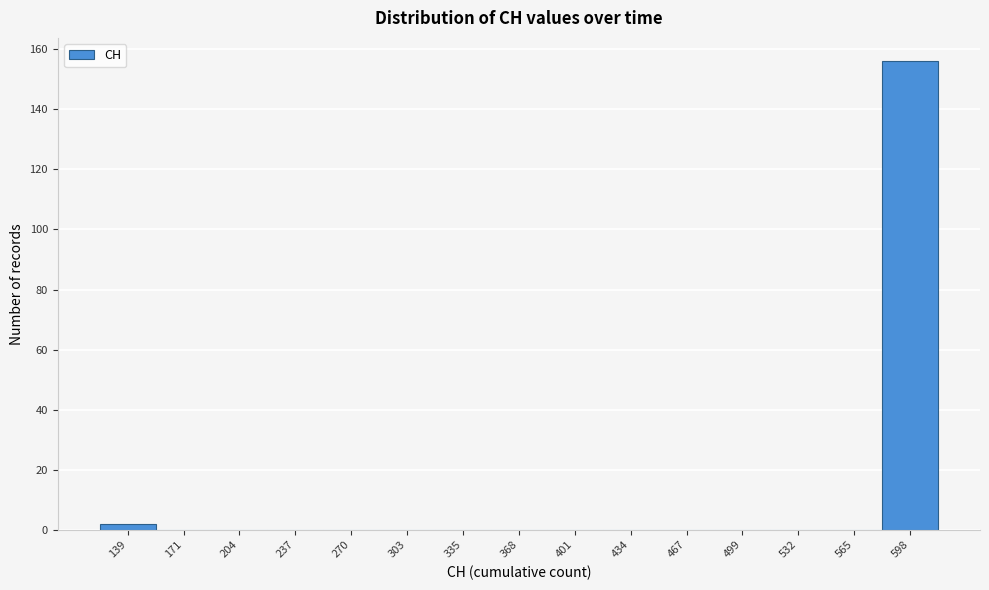

Reading right to left, what are all the values shown in this chart?

598=156	565=0	532=0	499=0	467=0	434=0	401=0	368=0	335=0	303=0	270=0	237=0	204=0	171=0	139=2